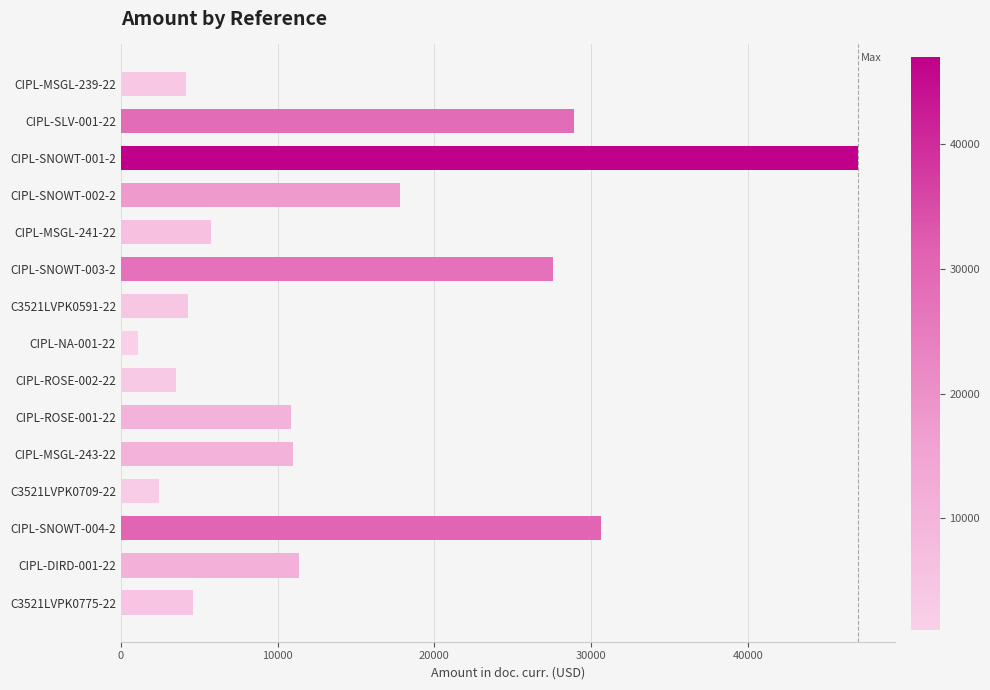

Is it true that the value at CIPL-SLV-001-22 is 28883.5?

True